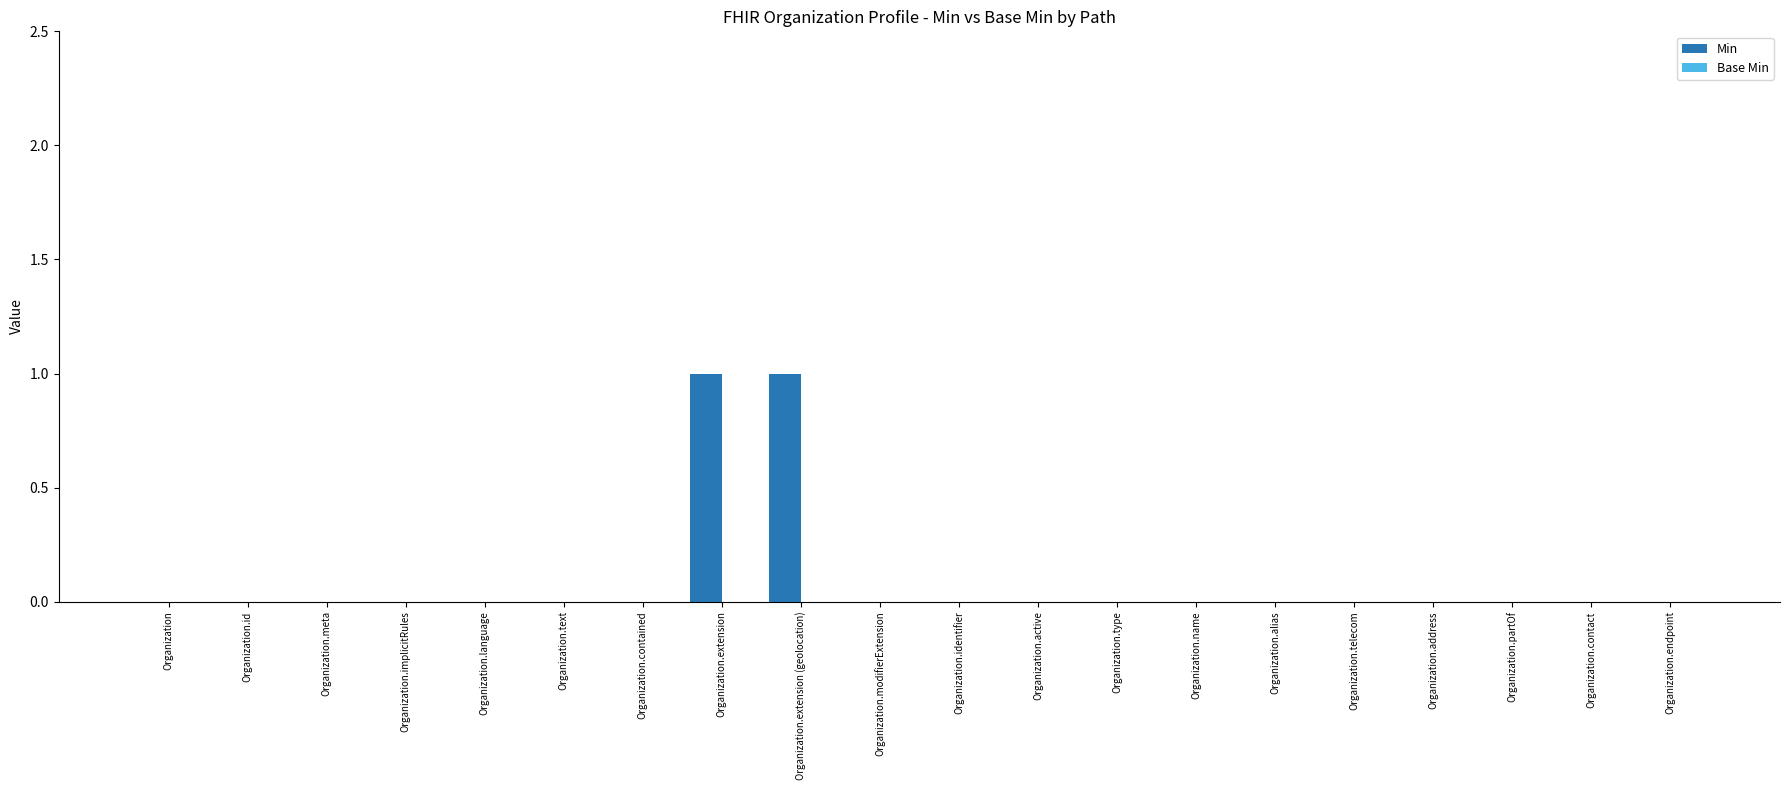

The value at Organization.modifierExtension is 0. True or false?

True